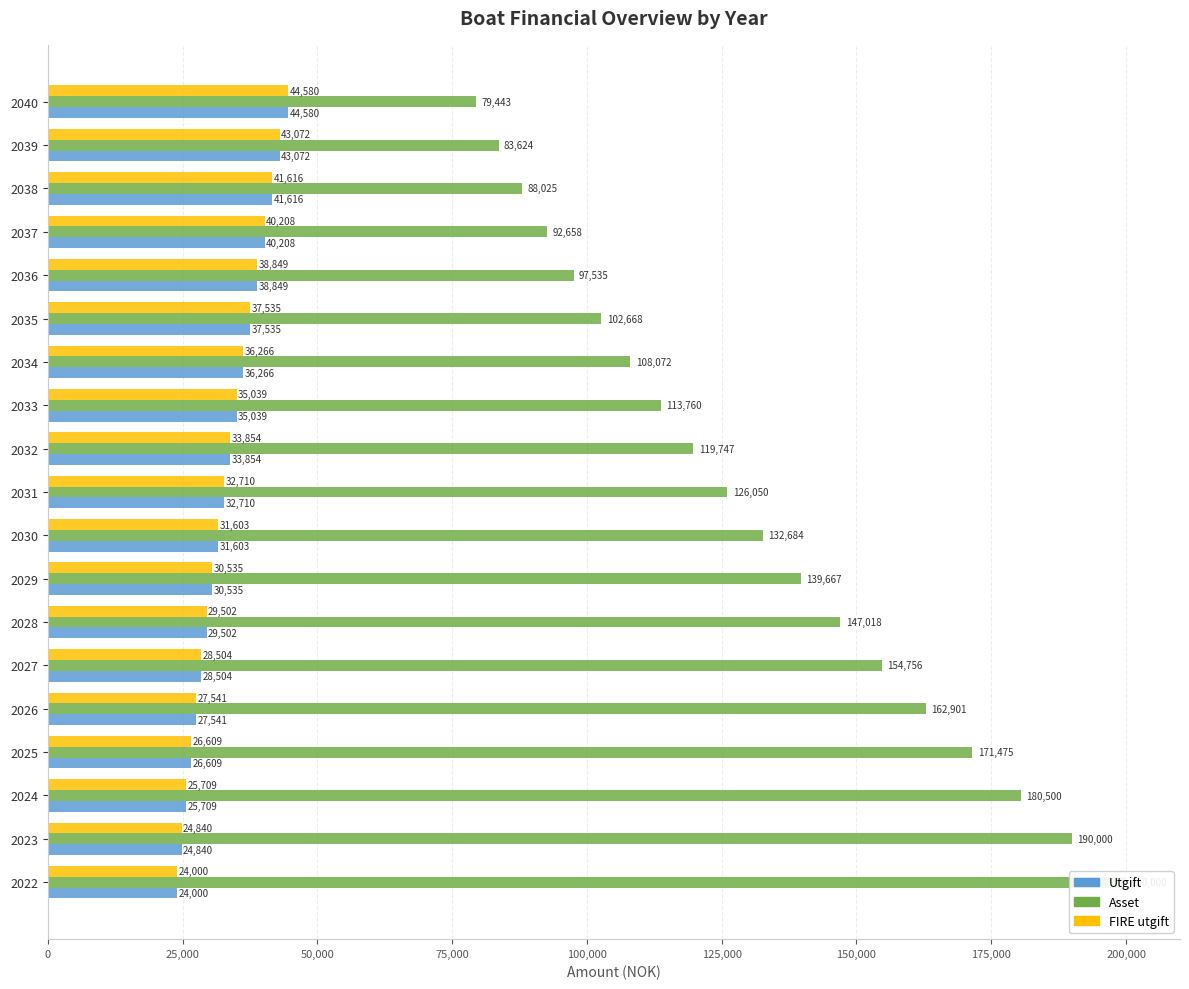

Rank the series at 2036 from lowest to highest value.

Utgift, FIRE utgift, Asset